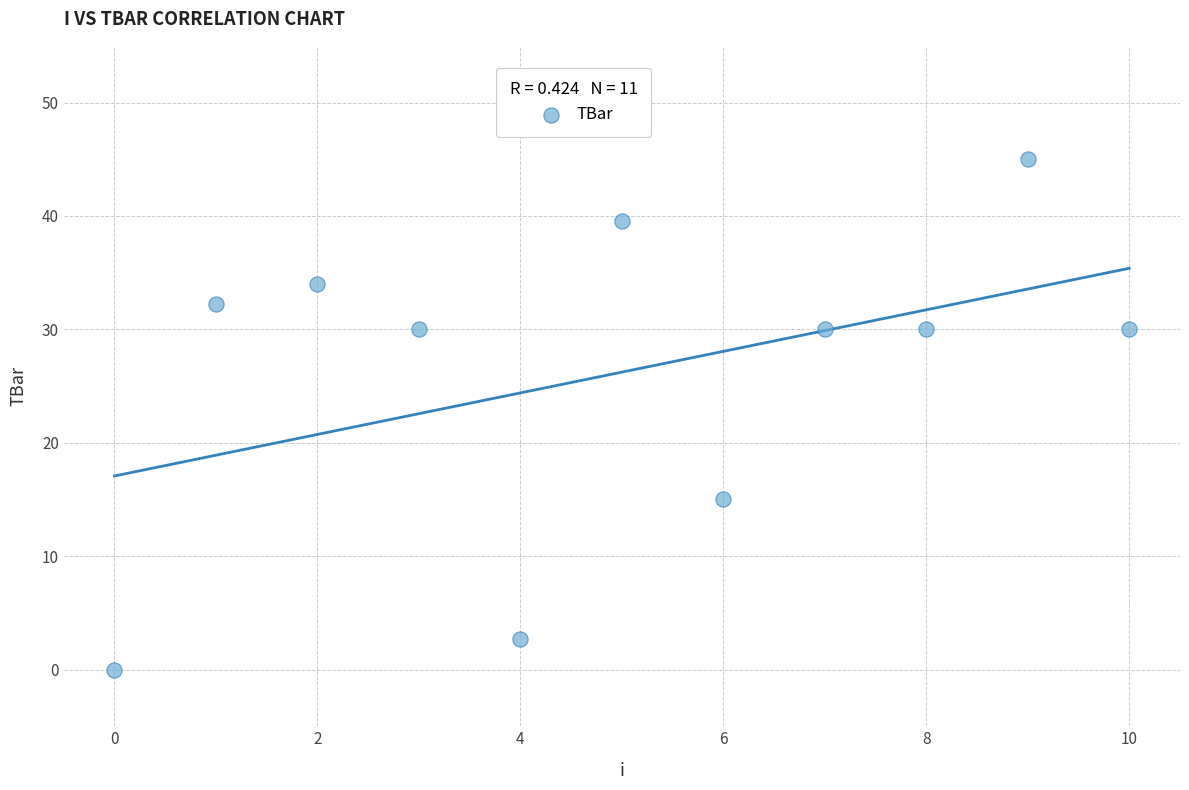

What is the range of Y values (max minus min)?

45.0